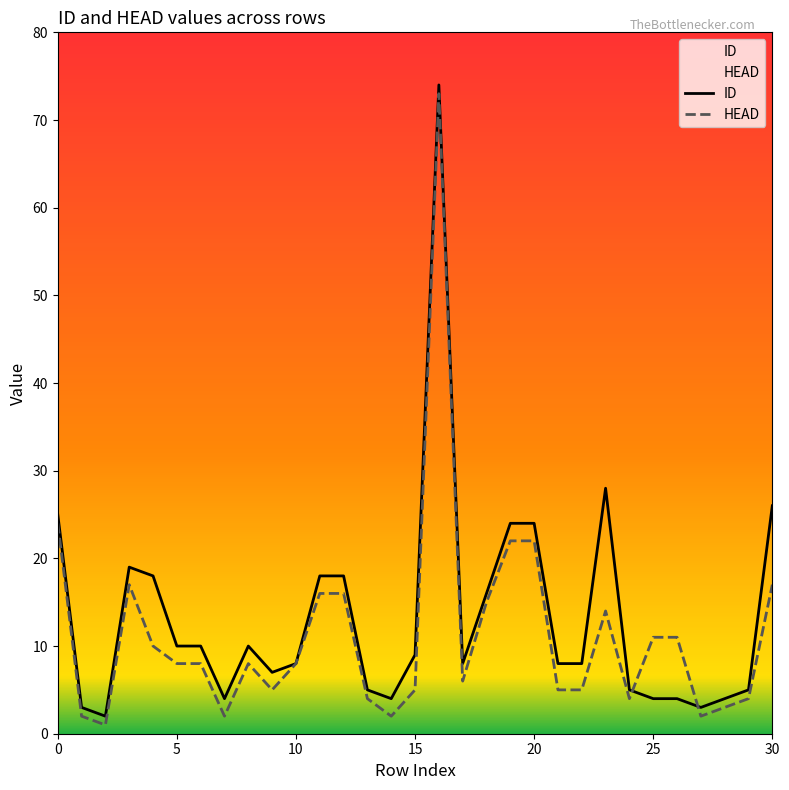

List the series in order of their overall mean, lowest first.

HEAD, ID